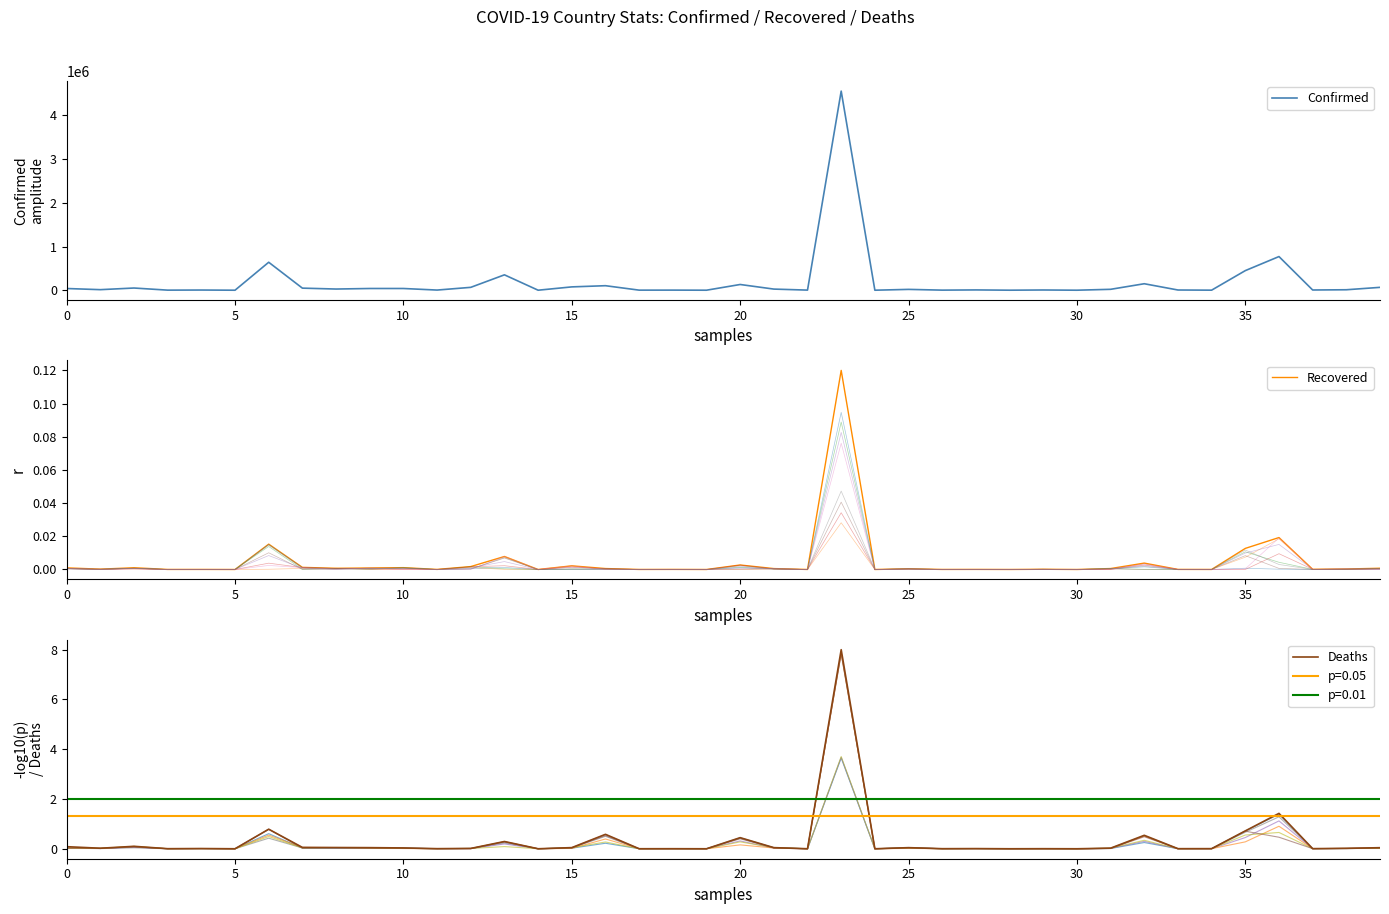

What is the difference between the maximum and minimum values in the Deaths series?

8.0